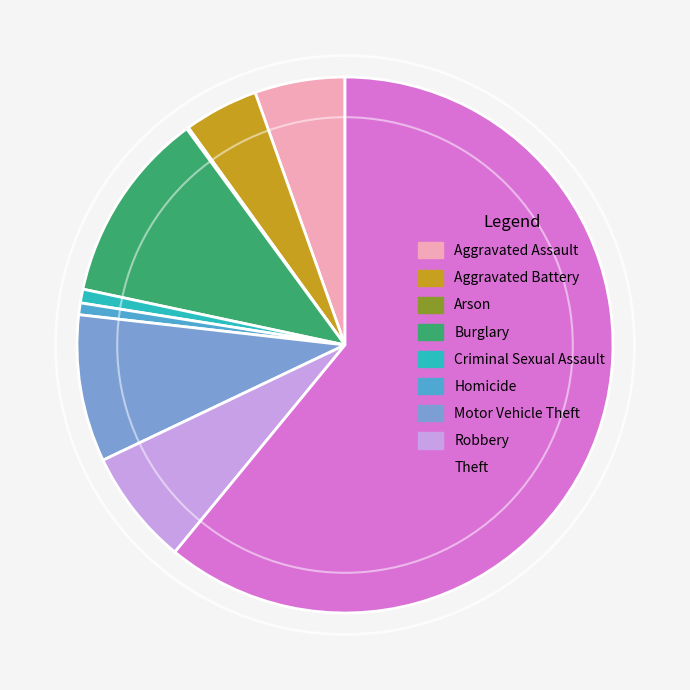

What is the majority slice?

Theft